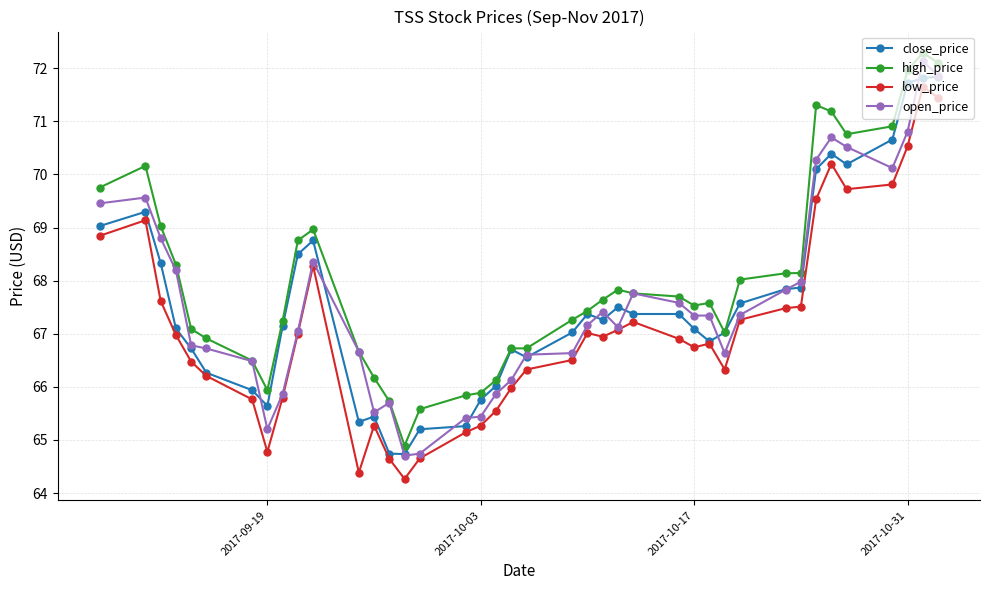

At how many categories does at least one series exceed 71?

5